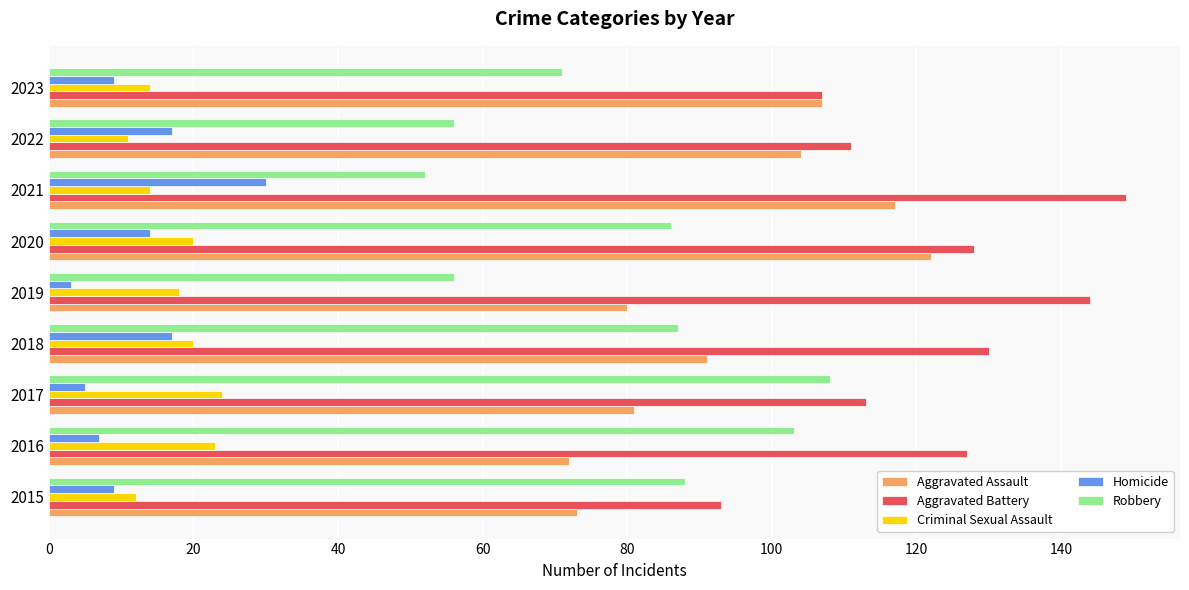

Rank the series at 2019 from highest to lowest value.

Aggravated Battery, Aggravated Assault, Robbery, Criminal Sexual Assault, Homicide